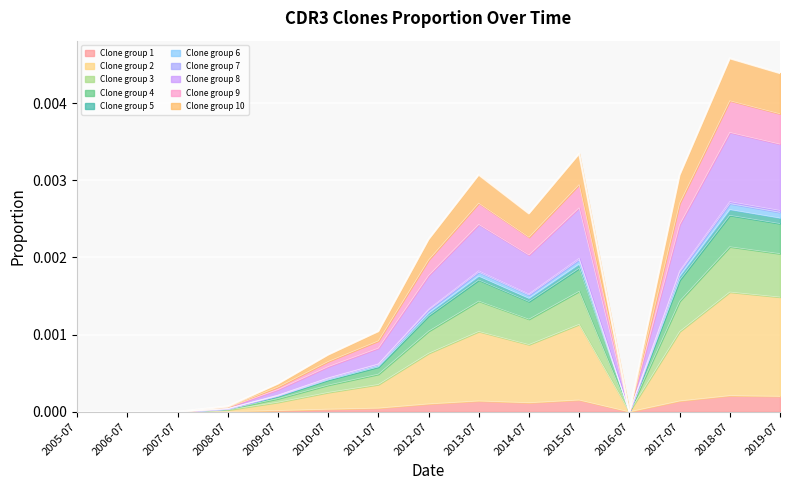

What is the label of the 9th point from the right?

2011-07